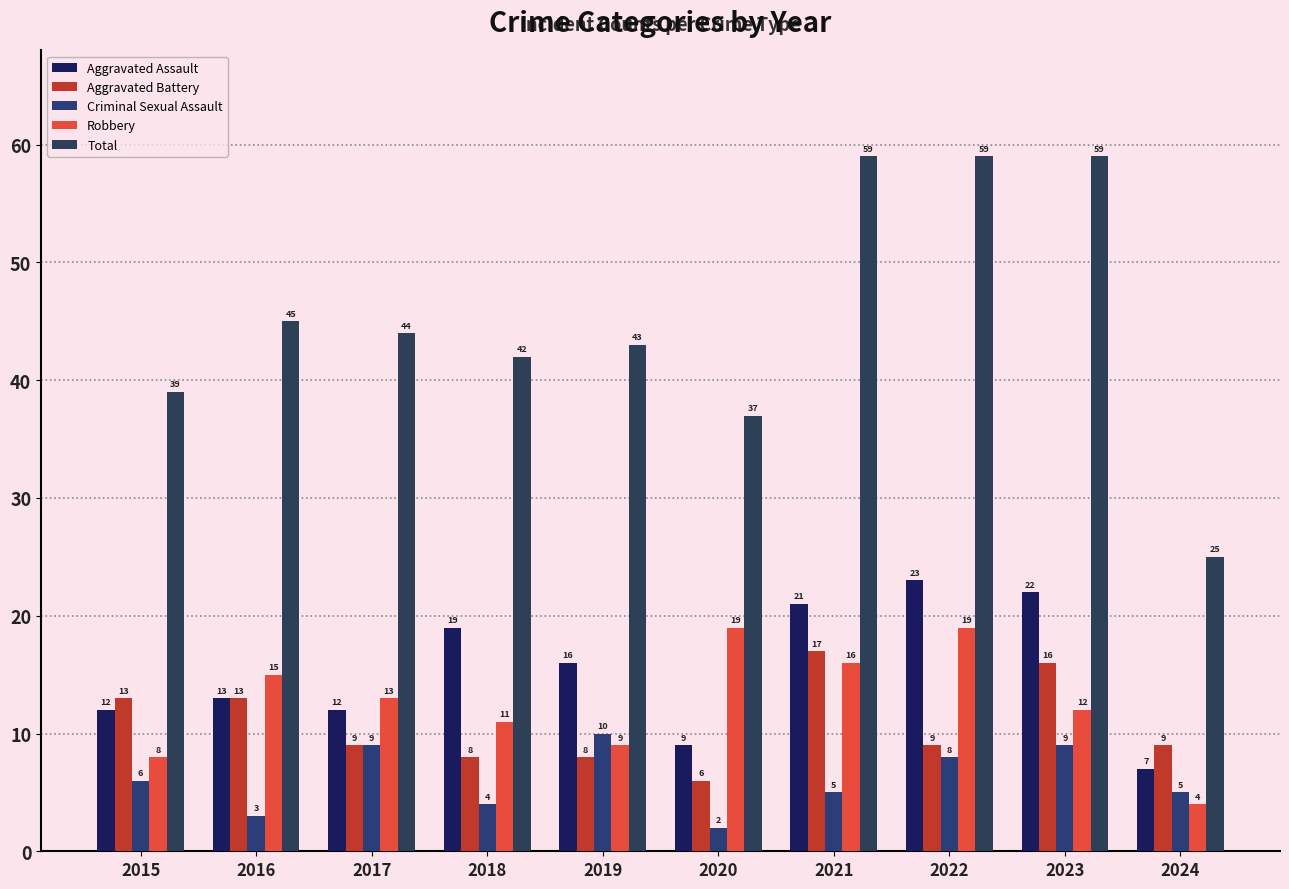

What is the total value across all series at 2020?

73